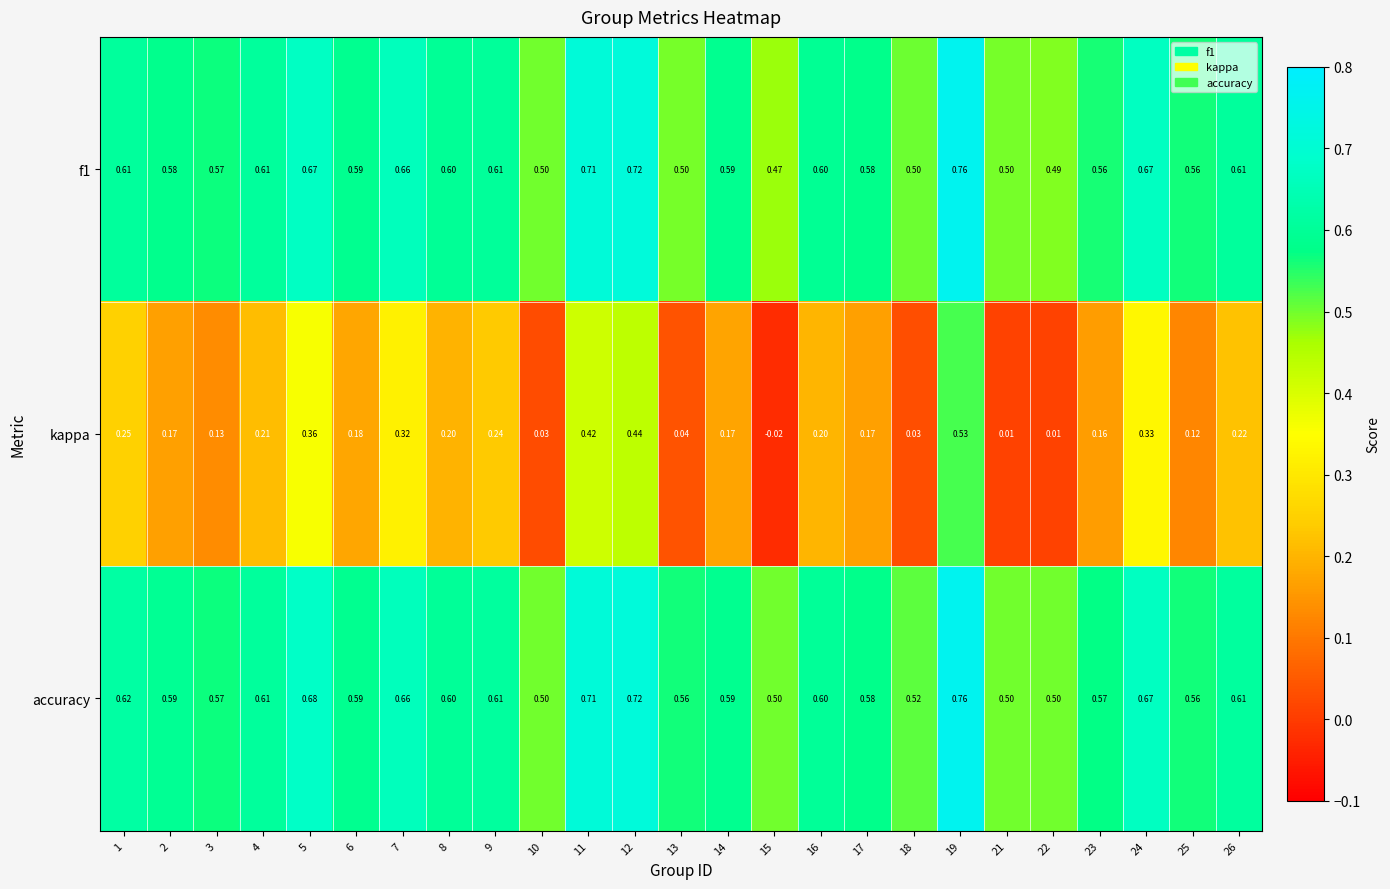

Which series has the largest total across all categories?

accuracy